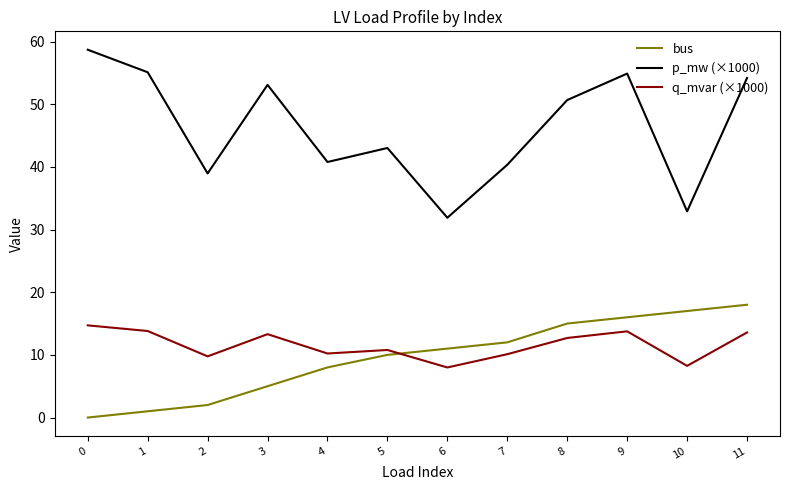

True or false: p_mw (×1000) has a value of 54.9 at 9.

True